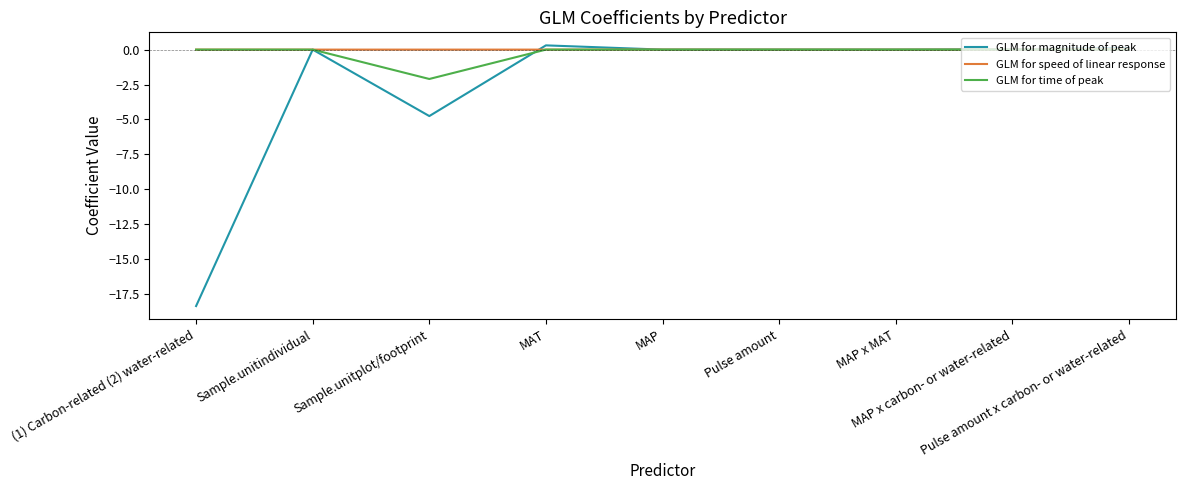

Which series has the largest range (max minus min)?

GLM for magnitude of peak